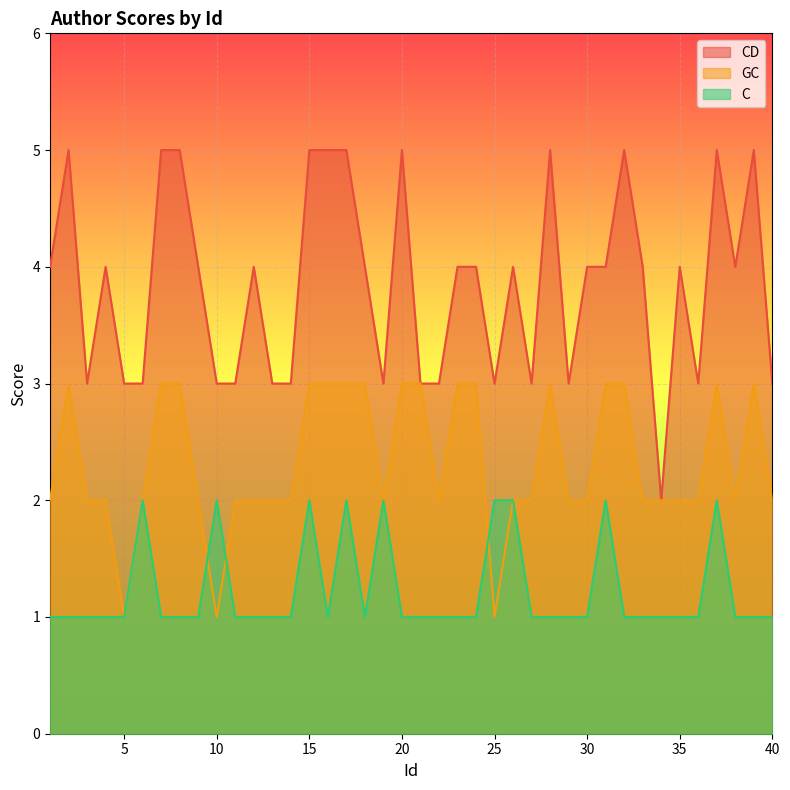

How many lines are shown in the chart?

3